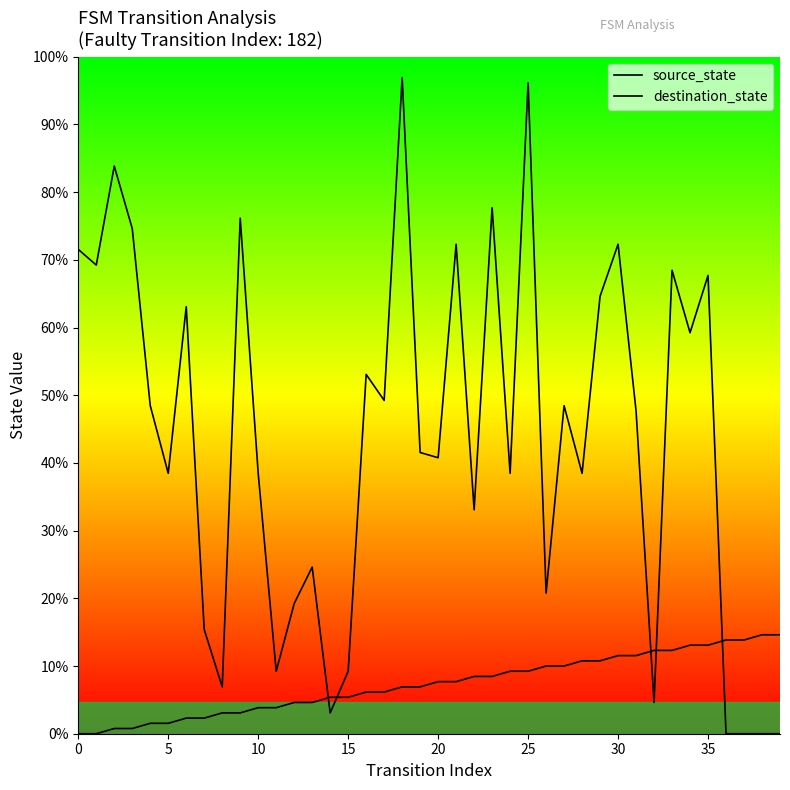

Does the chart display data point markers on the line(s)?

No